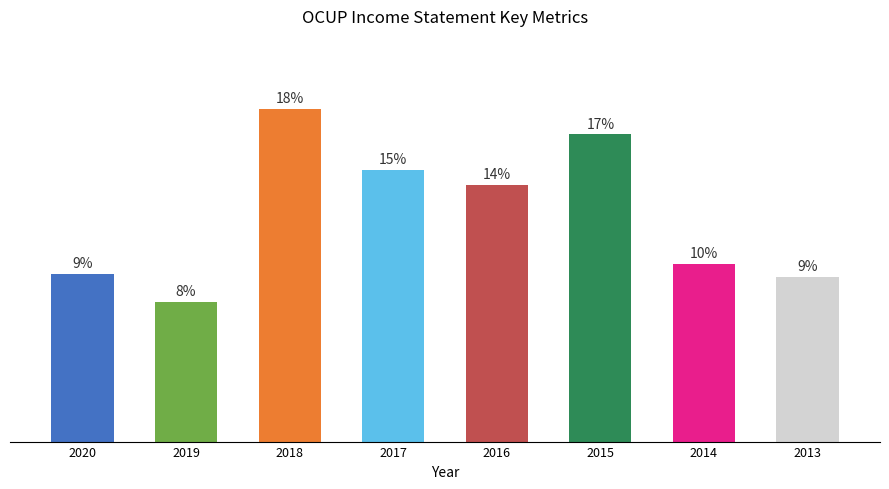

True or false: the data shows 1554 at 2019.

False